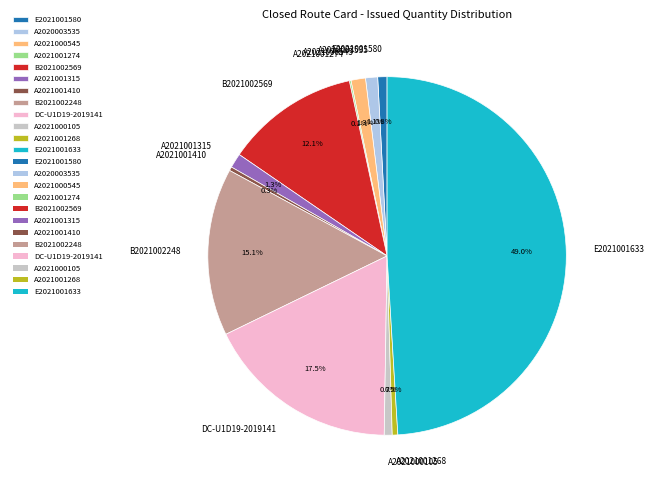

Between A2021000545 and B2021002569, which is larger?

B2021002569